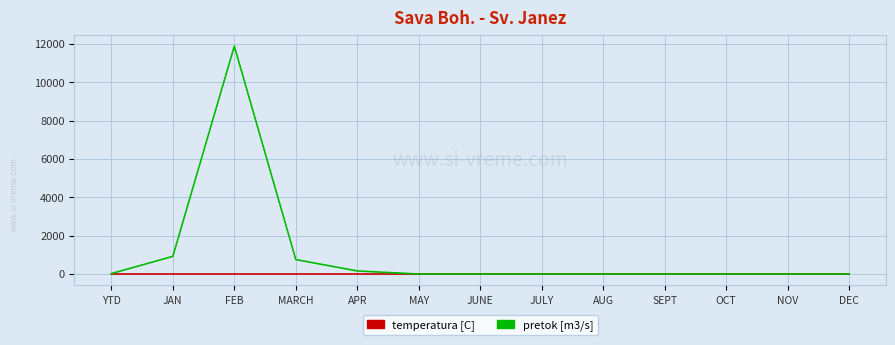

Is it true that temperatura [C] equals 0.0 at OCT?

True